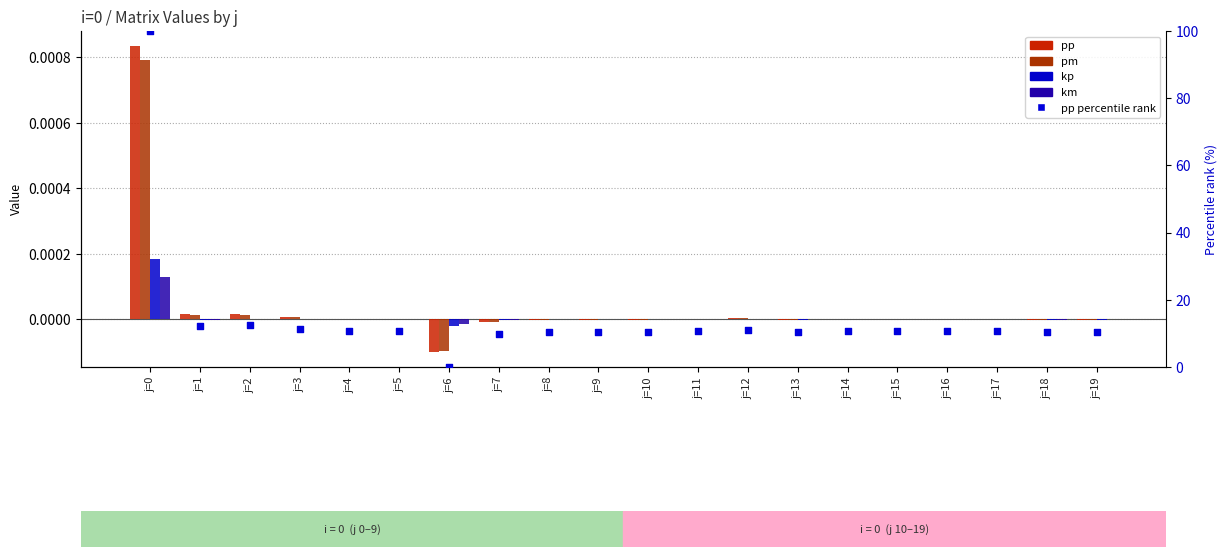

What are all the series names shown in the legend?

pp, pm, kp, km, pp percentile rank